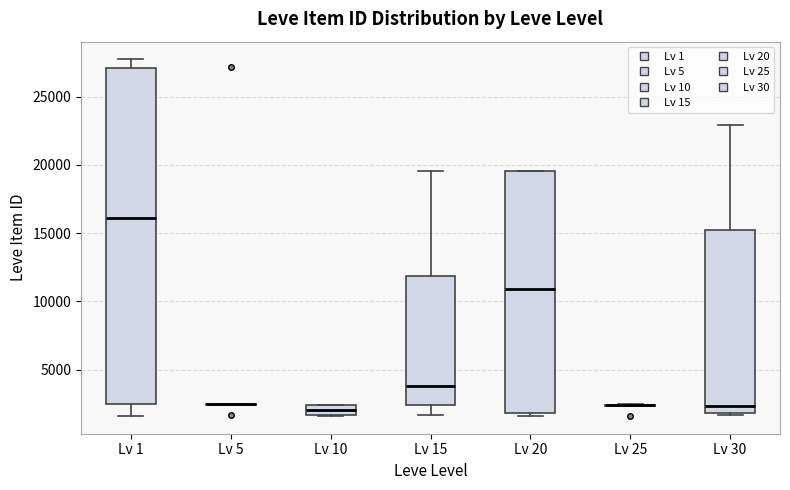

Which box is the tallest, from its lower edge to its upper edge?

Lv 1